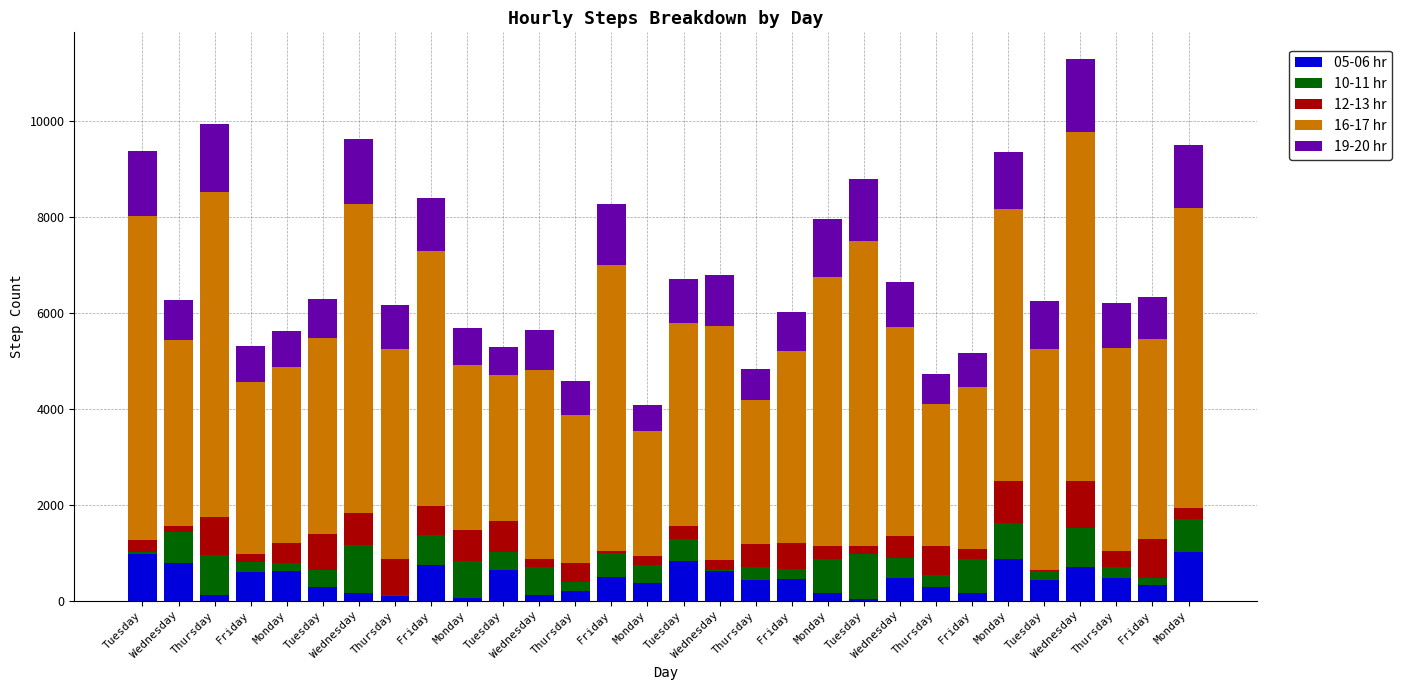

Between Friday and Tuesday, which series saw the biggest shift?

12-13 hr